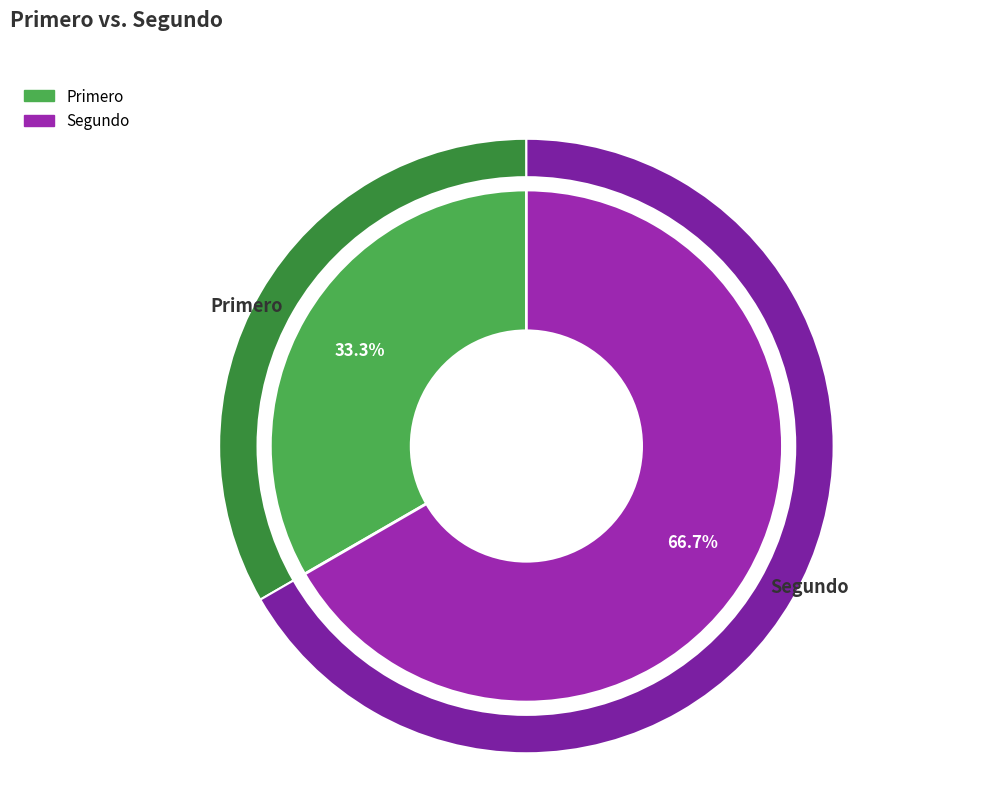

Which has a higher value, Segundo or Primero?

Segundo